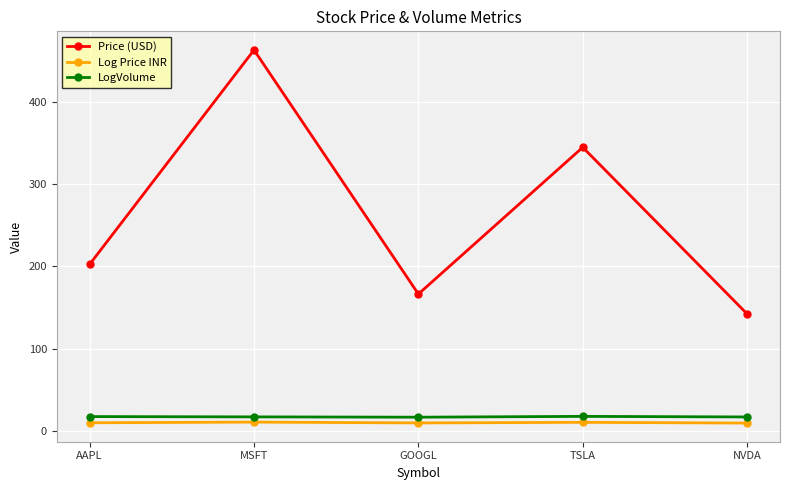

Is the value of Log Price INR at NVDA greater than the value of Price (USD) at MSFT?

No